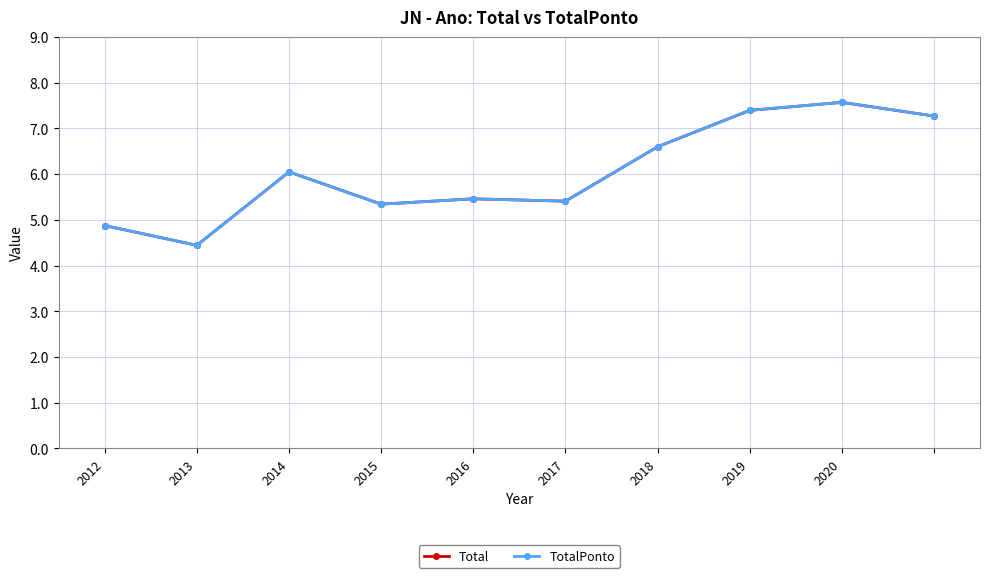

Is this an area chart (filled region under the line)?

No